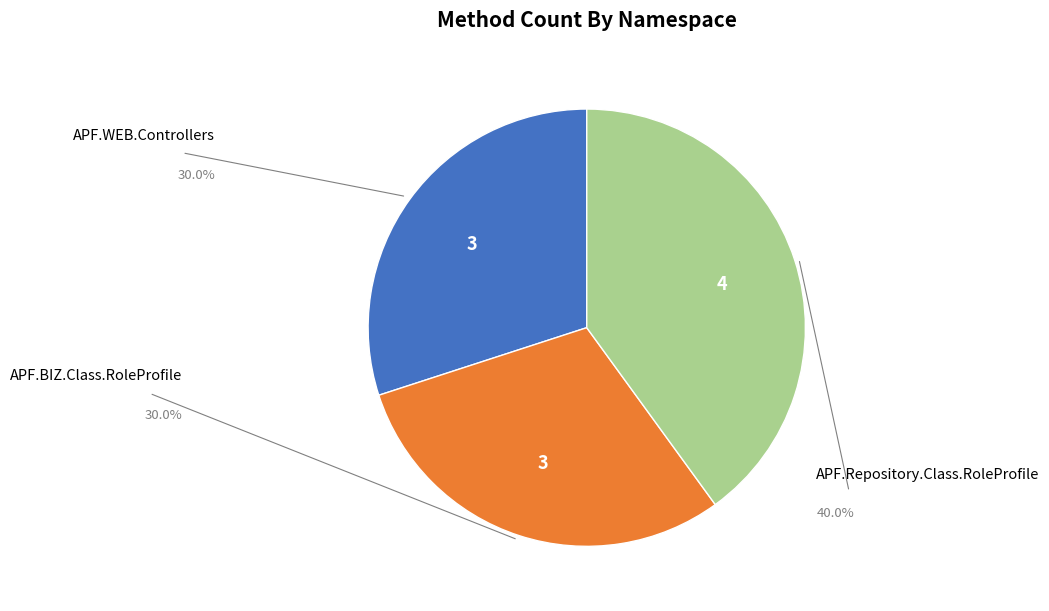

Is there any slice that represents more than half of the pie?

No